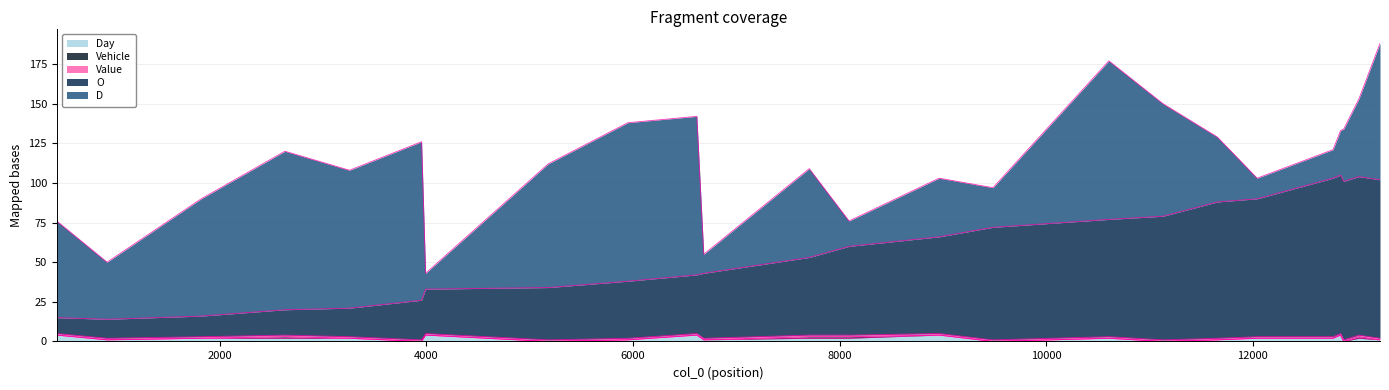

How many interior local peaks does the Vehicle series have?

2